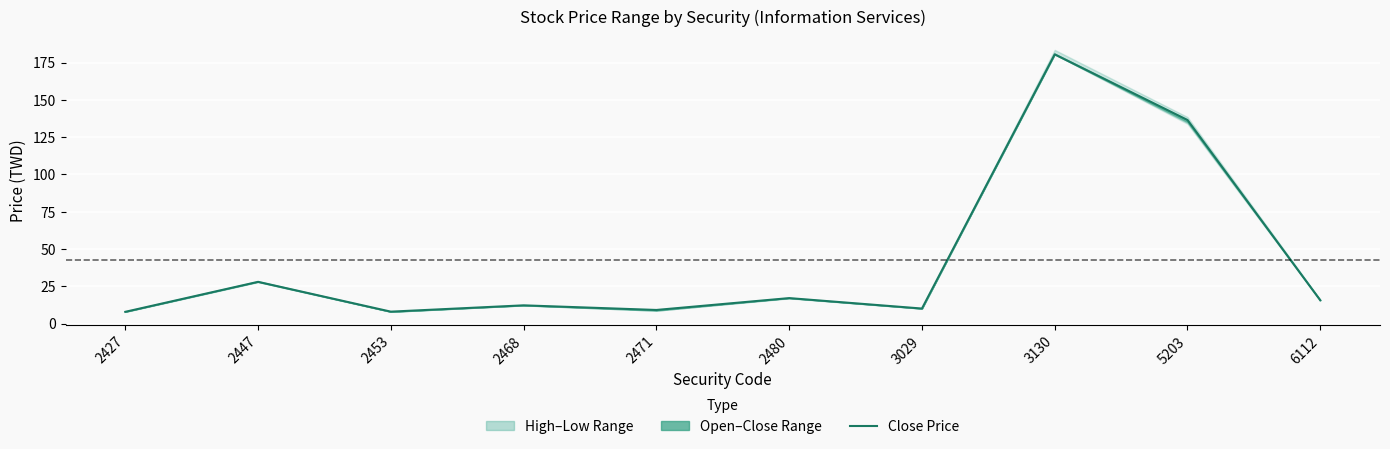

Does the chart display data point markers on the line(s)?

No